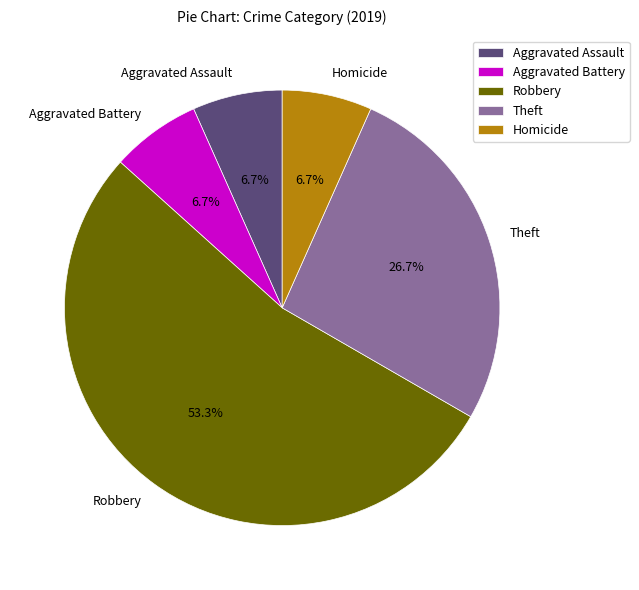

To the nearest percent, what percentage of the pie is Aggravated Assault?

7%